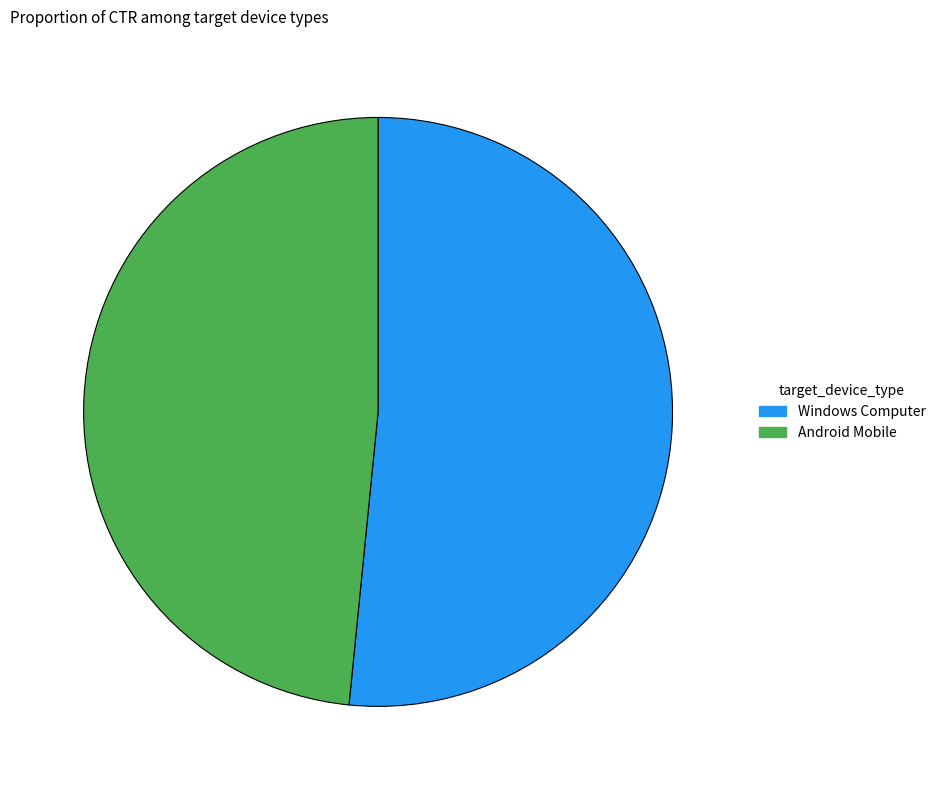

Which category has the biggest portion of the pie?

Windows Computer